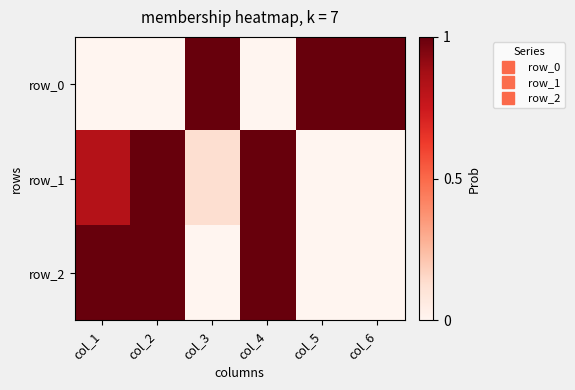

What is the total value across all series at col_4?

2.0